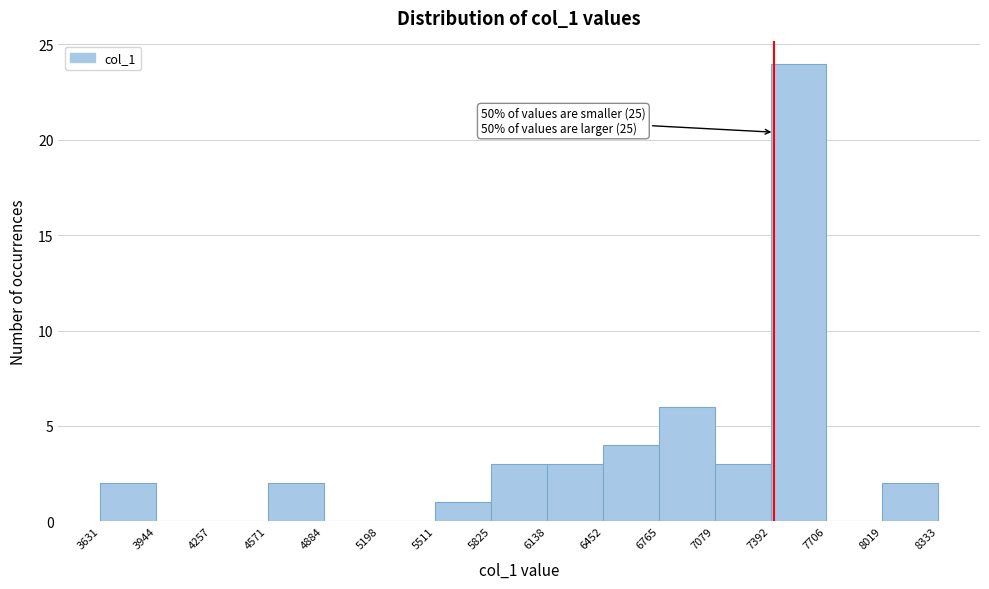

Over which range of the x-axis is the bar tallest?

7392 to 7706